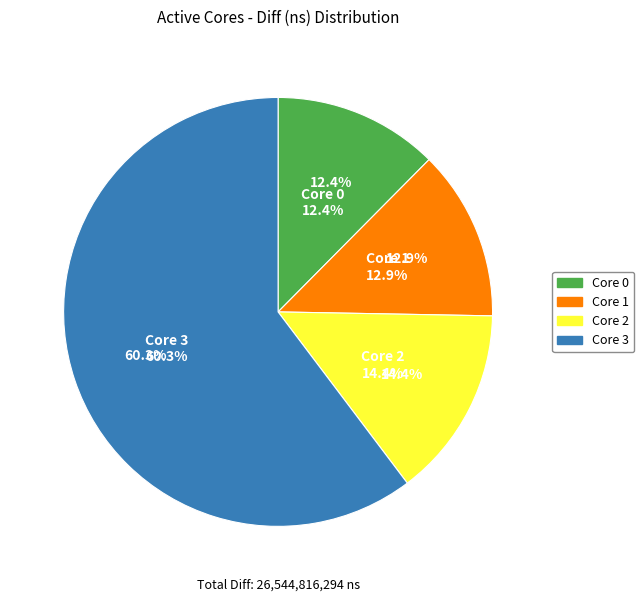

Is 3 the majority of the pie?

Yes